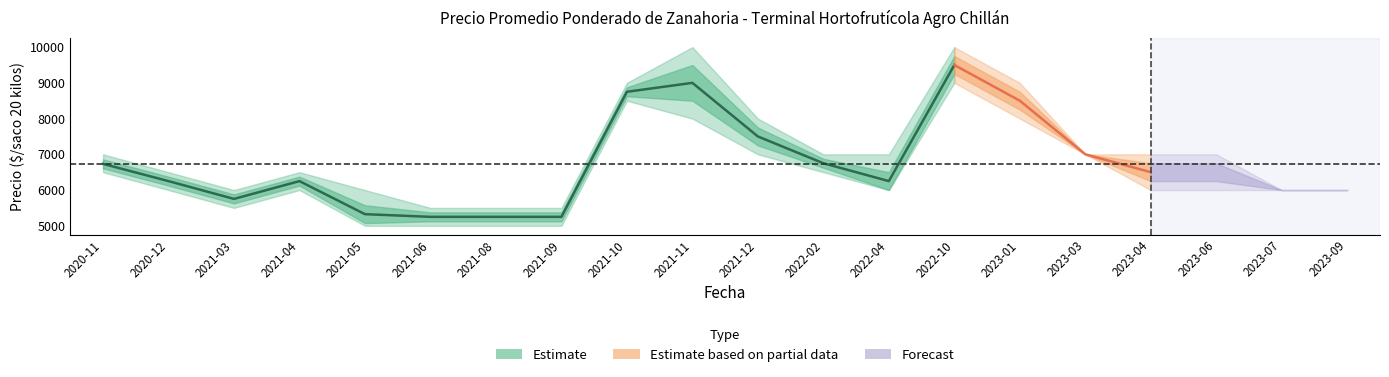

The value of Precio maximo at 2022-04 is 1678. True or false?

False